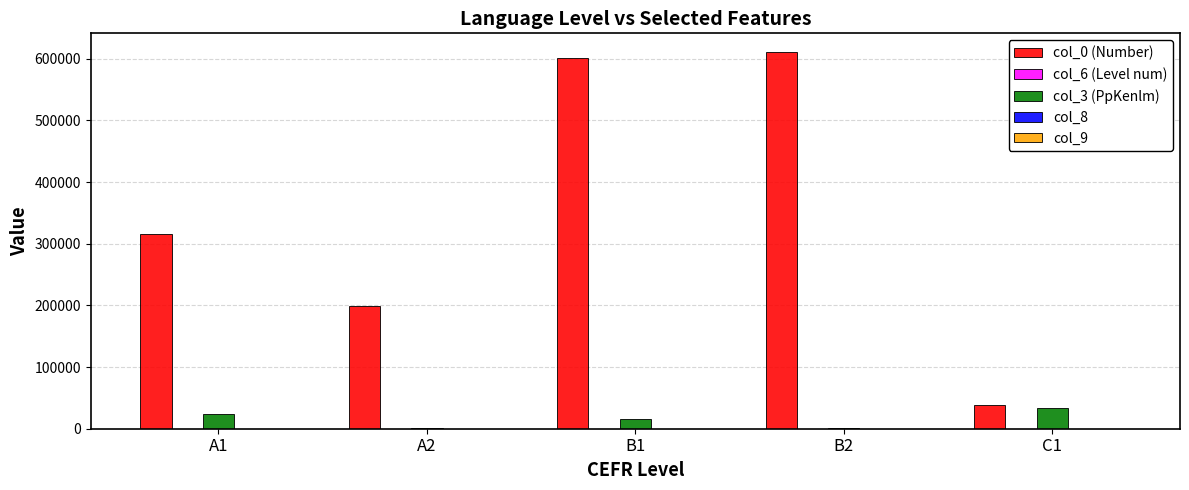

Does the chart contain stacked bars?

No